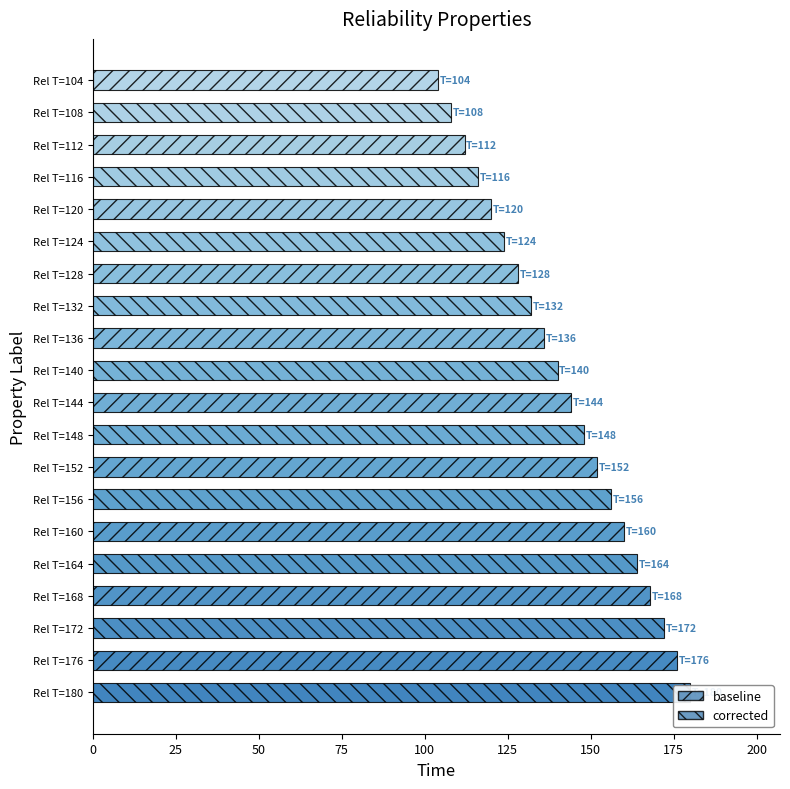

Where does the data first go above 144?

Rel T=148